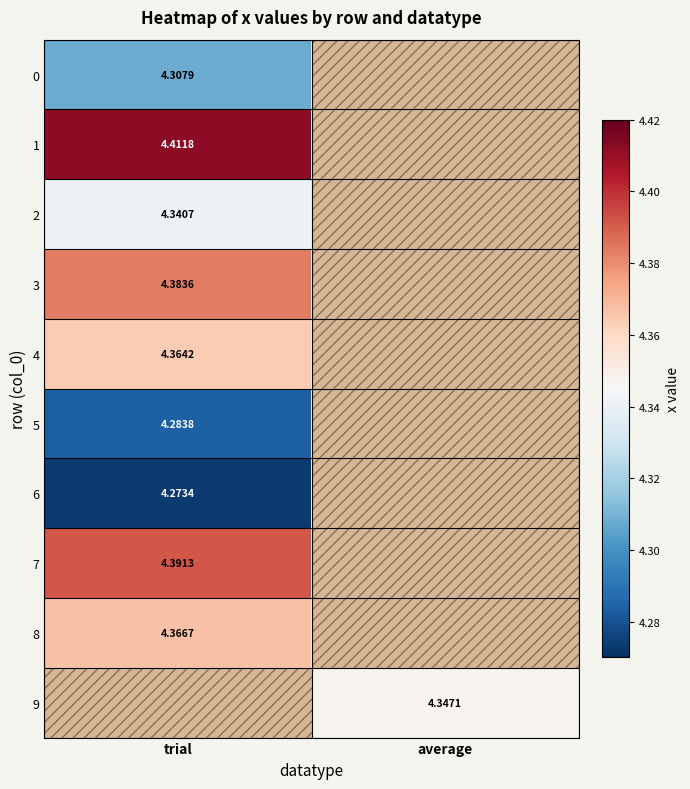

What value does the 7 series have at trial?

4.4